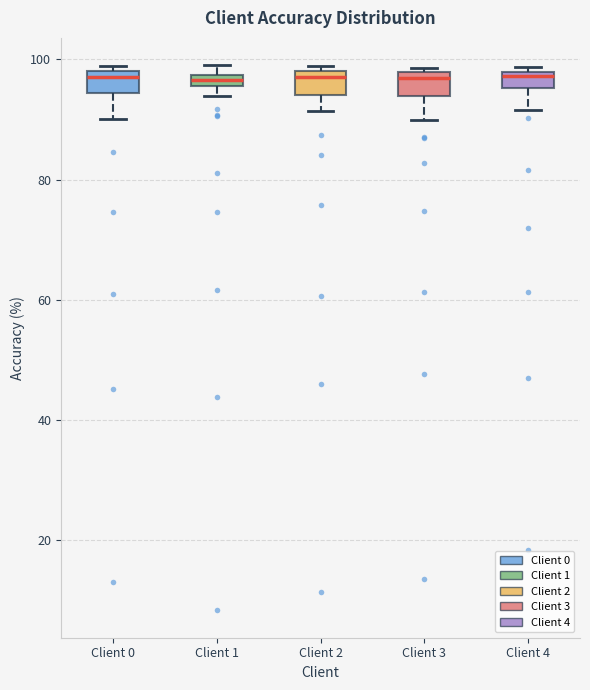

Where is the upper edge of the box for Client 4 on the y-axis? The values are not printed on the chart, so give them approximately, as read against the axis.

98